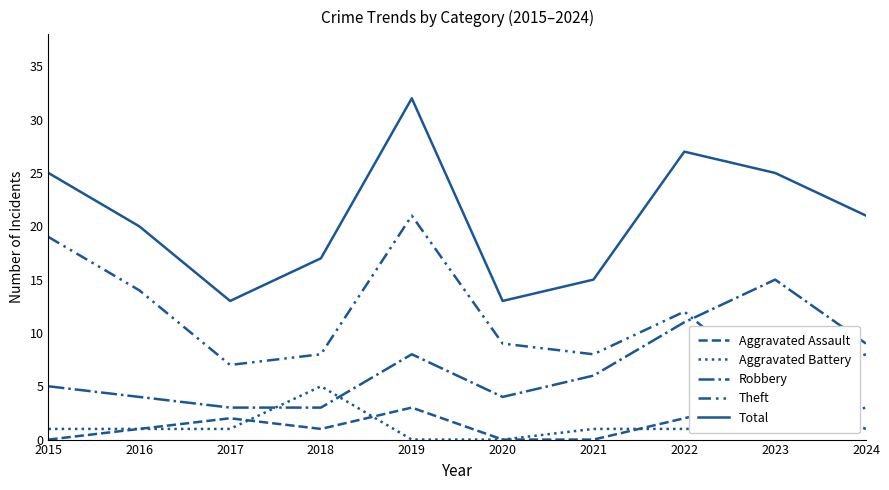

Does the chart display data point markers on the line(s)?

No